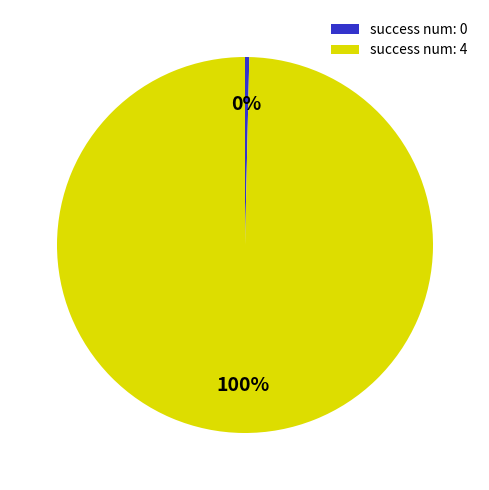

Is the sum of success num: 0 and success num: 4 greater than half?

Yes